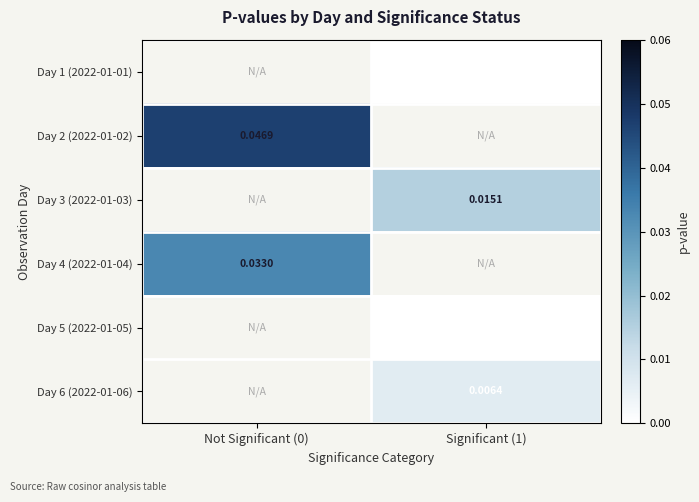

Where is Day 4 (2022-01-04) nearest to the value 0?

Not Significant (0)